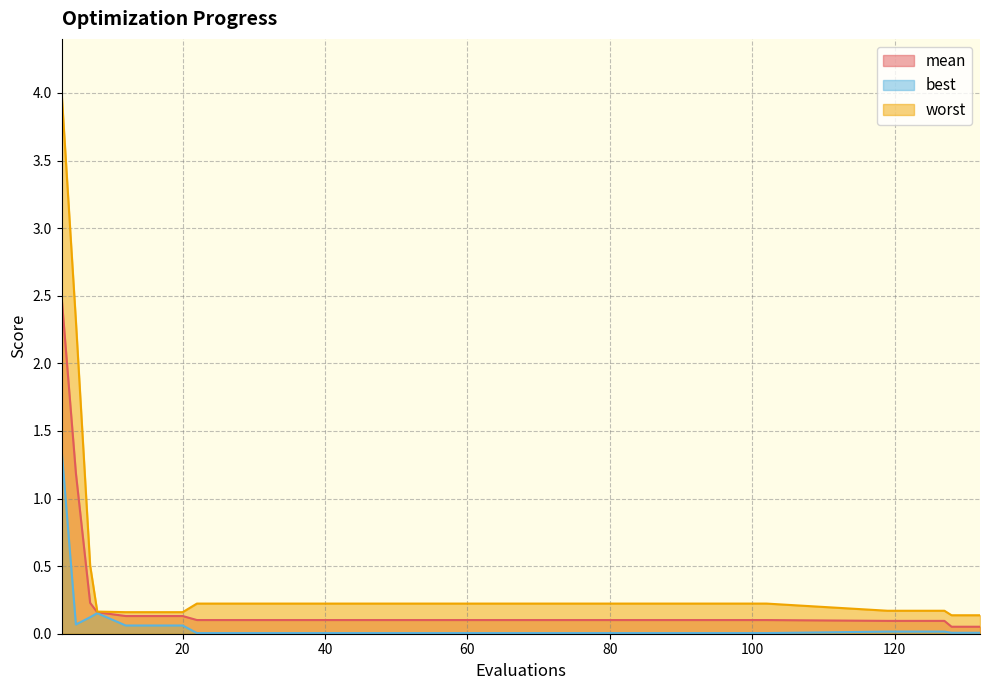

Reading left to right, transcribe all the data shown in this chart.

mean: 2.5	1.2	0.2	0.2	0.1	0.1	0.1	0.1	0.1	0.1	0.1	0.1	0.1	0.1	0.1	0.1	0.1	0.1	0.1	0.1
best: 1.4	0.1	0.1	0.2	0.1	0.1	0.1	0.0	0.0	0.0	0.0	0.0	0.0	0.0	0.0	0.0	0.0	0.0	0.0	0.0
worst: 4.0	2.3	0.5	0.2	0.2	0.2	0.2	0.2	0.2	0.2	0.2	0.2	0.2	0.2	0.2	0.2	0.2	0.2	0.1	0.1